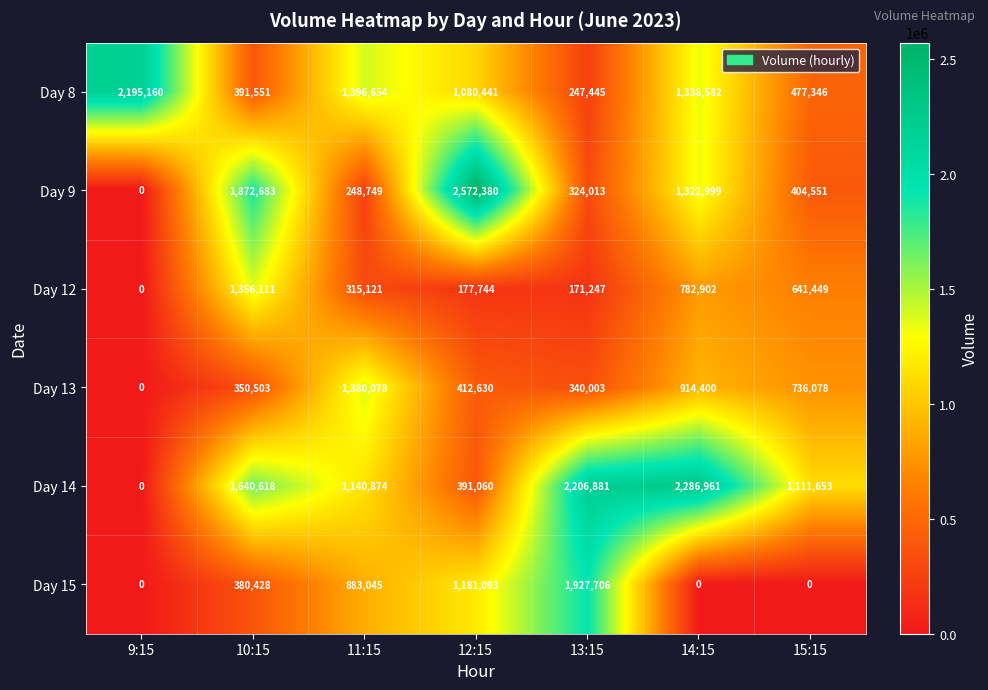

Rank the series by their maximum value, from lowest to highest.

Day 12, Day 13, Day 15, Day 8, Day 14, Day 9